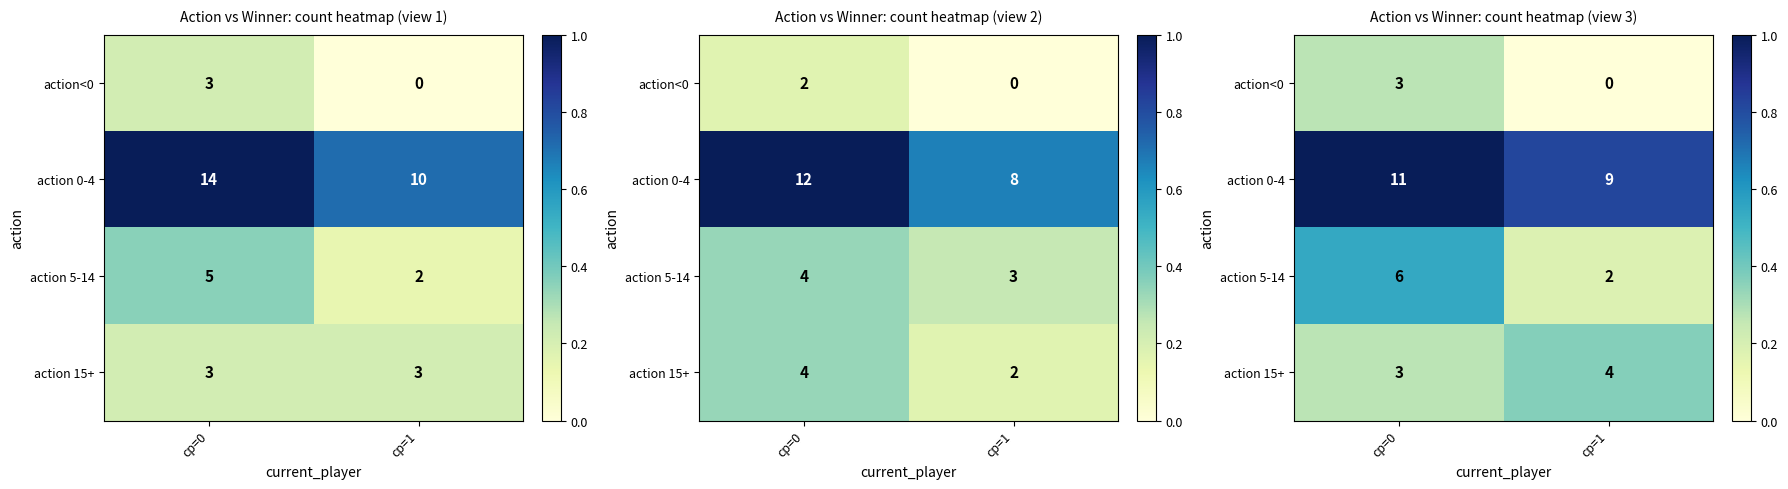

Read the action<0 value at cp=0.

0.3